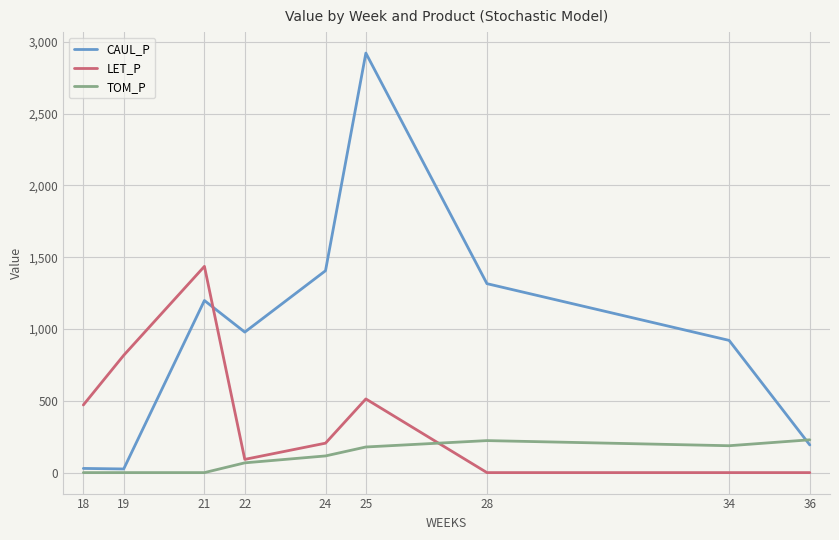

What is the difference between the maximum and minimum values in the LET_P series?

1436.4